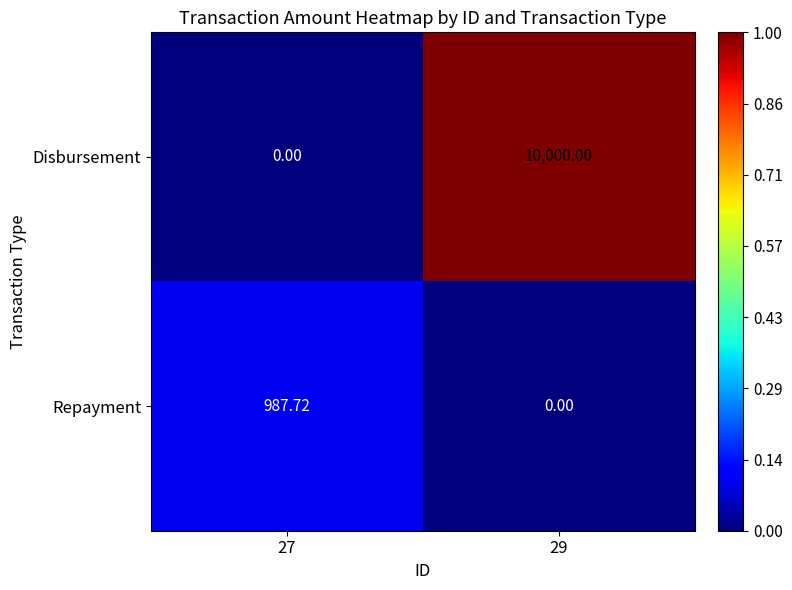

List the series in order of their peak value, highest first.

Disbursement, Repayment